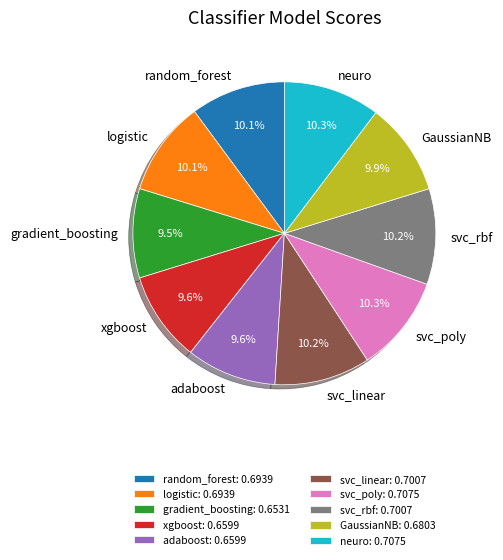

Is there any slice that represents more than half of the pie?

No